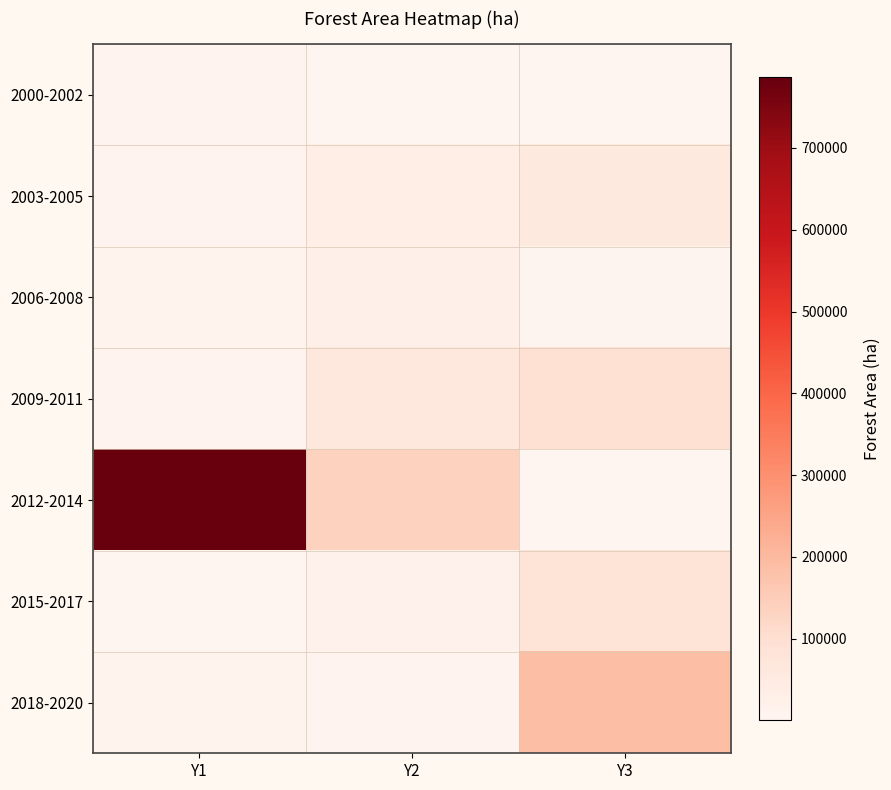

Which series changed the most between Y1 and Y2?

2012-2014